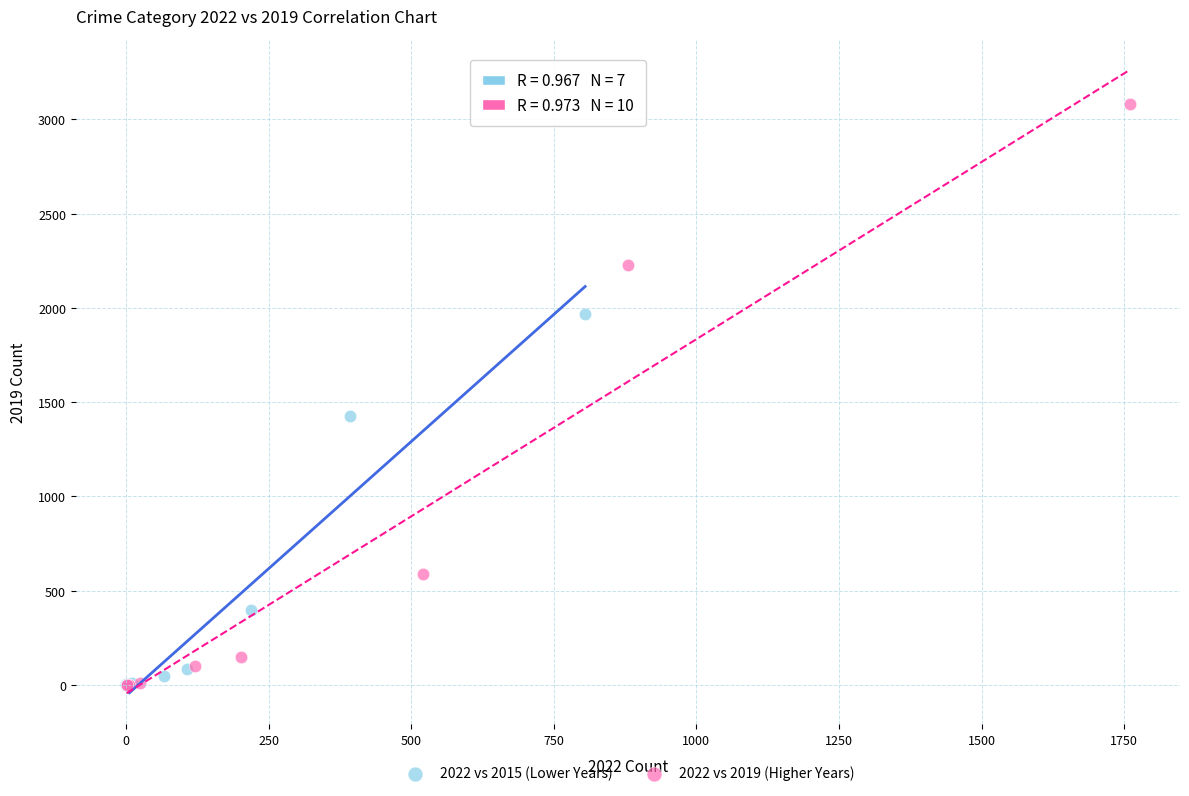

Which series reaches the maximum Y coordinate?

2022 vs 2019 (Higher Years)